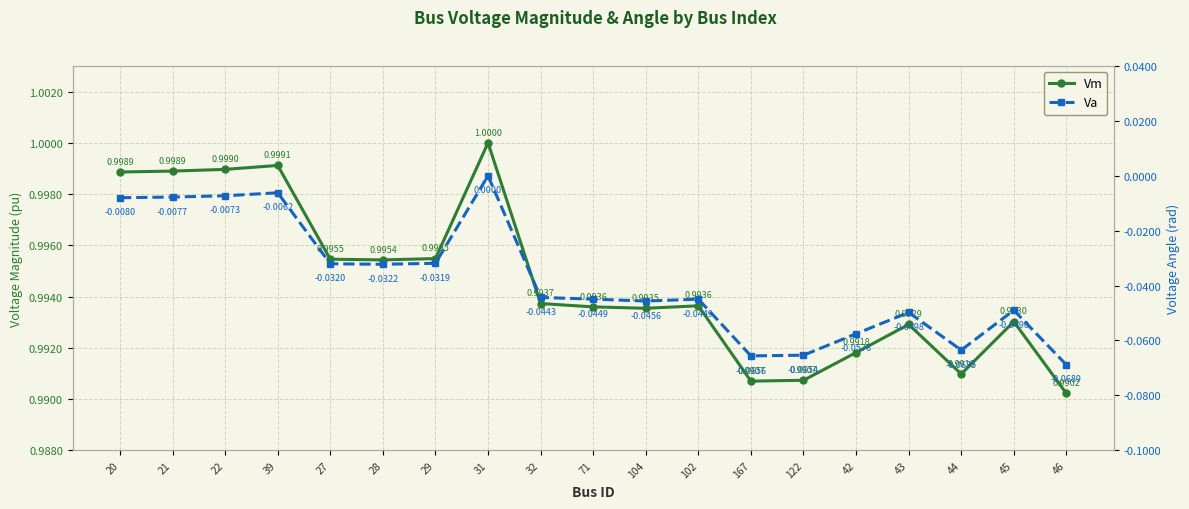

What is the difference between the second highest and minimum values in the Va series?

0.1